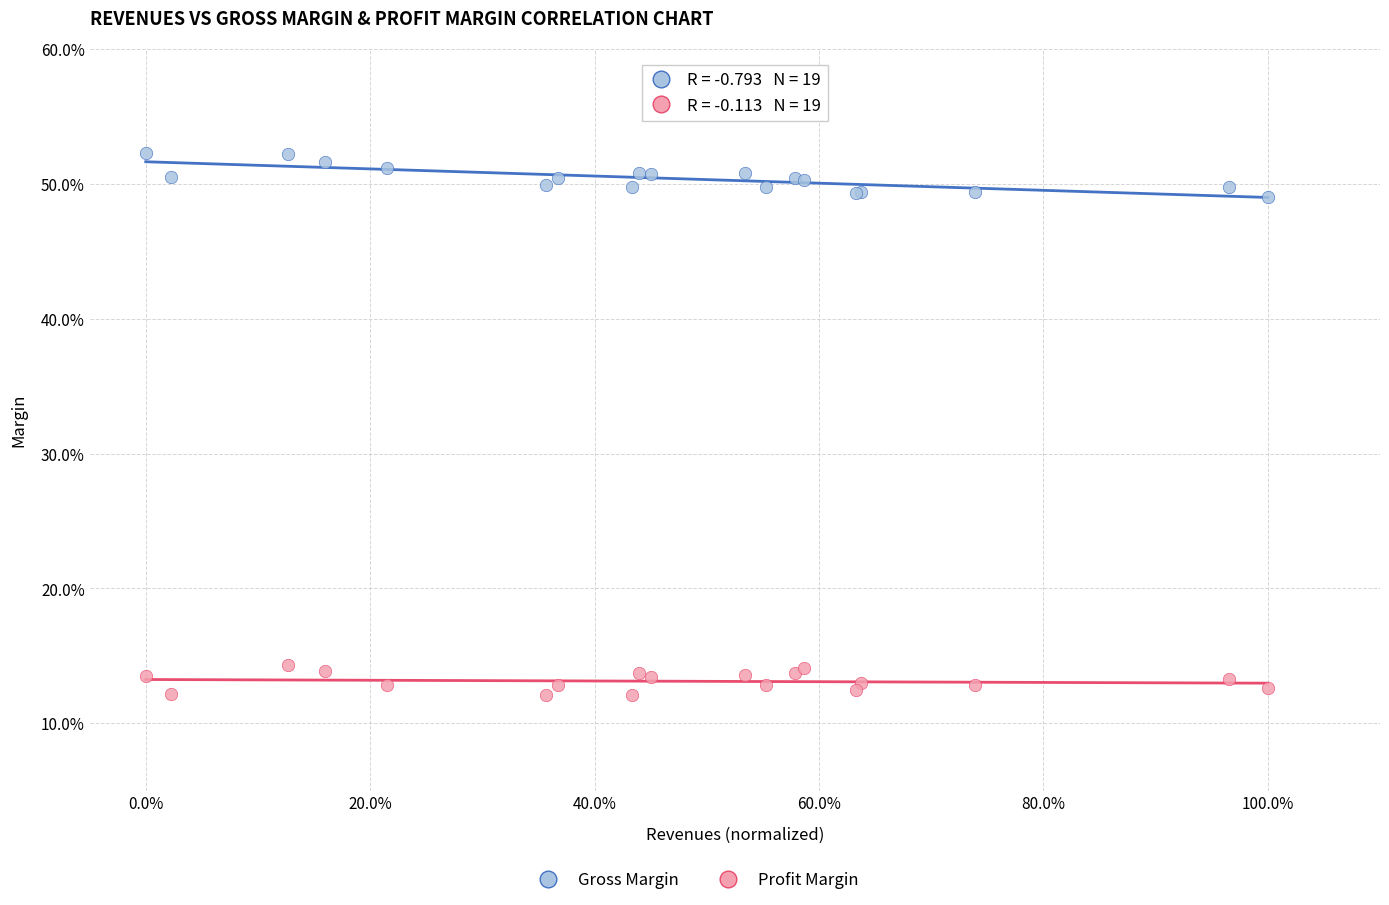

Which series reaches the maximum Y coordinate?

Gross Margin